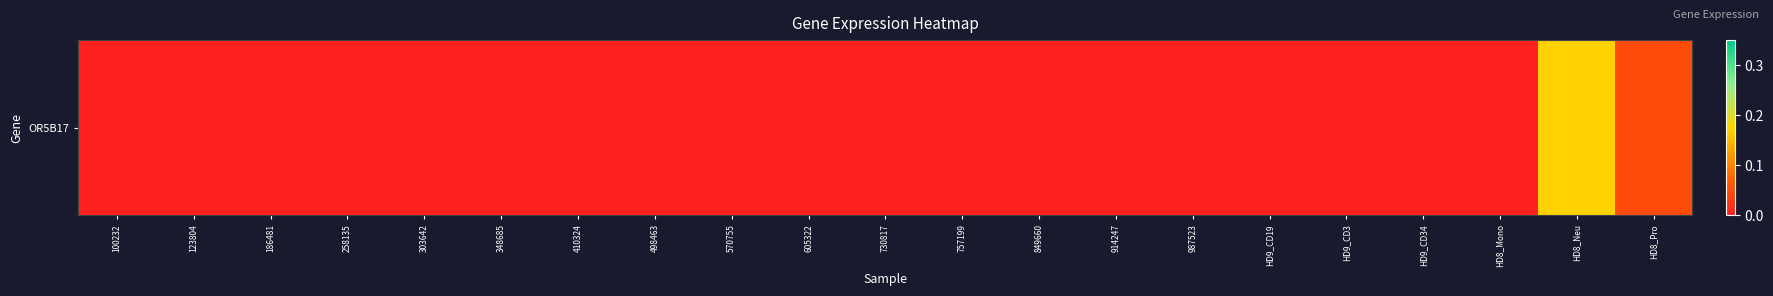

The chart shows a value of 0.1 at HD8_Pro. True or false?

True